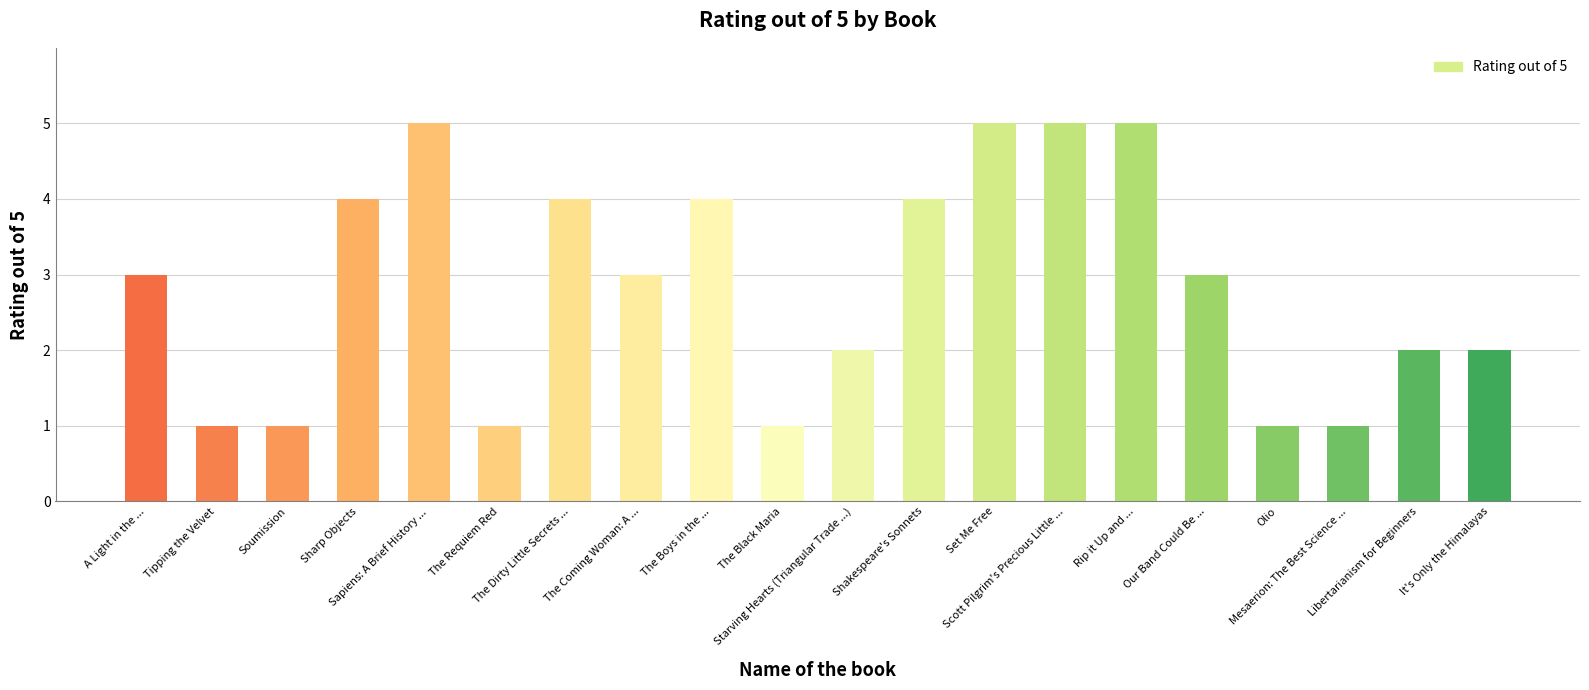

What is the difference between the maximum and minimum values?

4